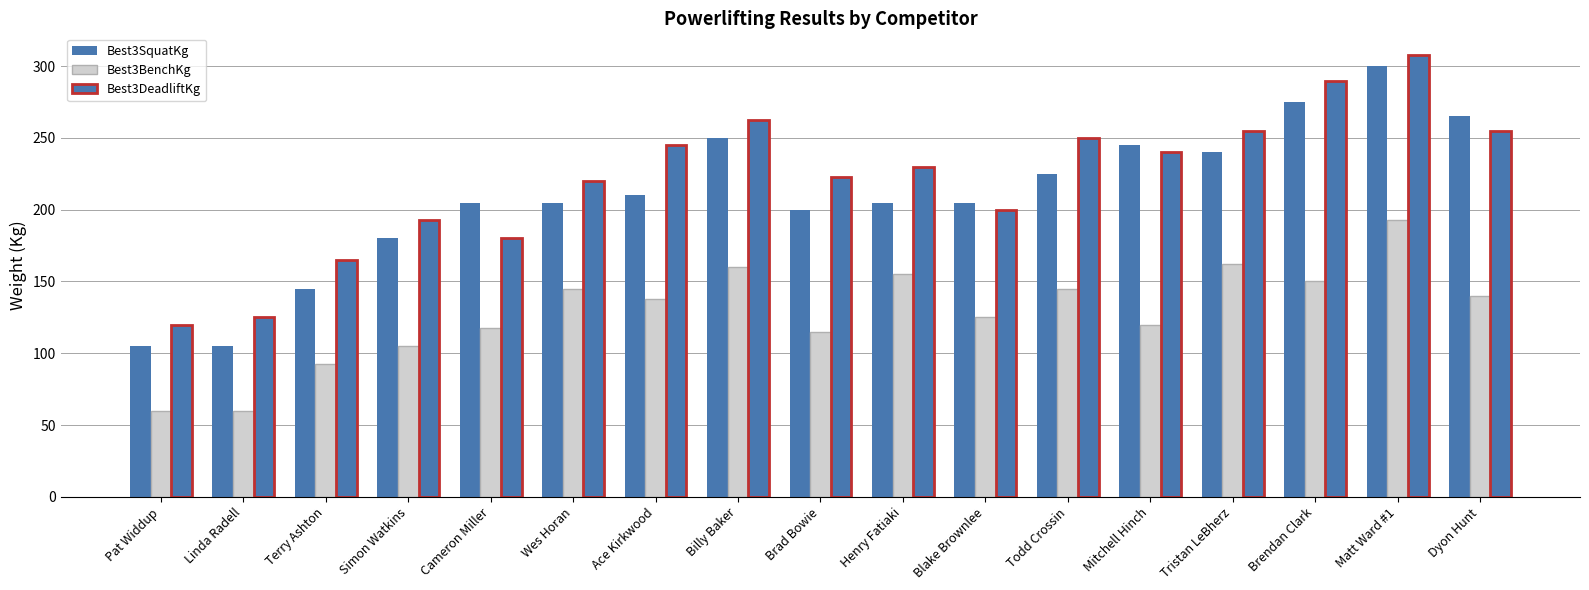

What is the difference between the highest and lowest values at Wes Horan?

75.0